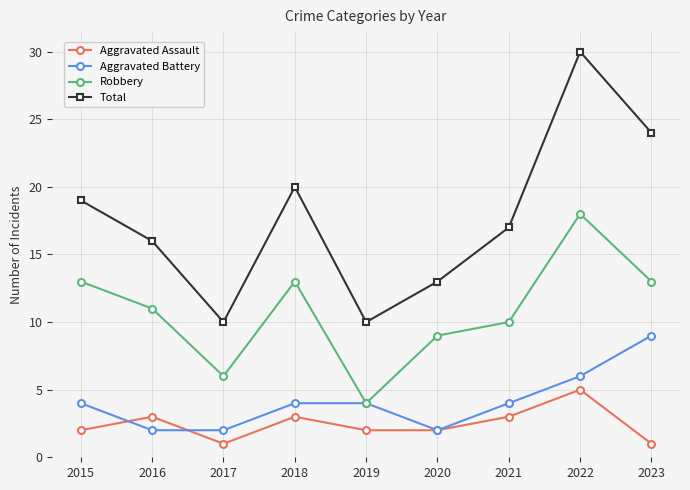

Is this an area chart (filled region under the line)?

No